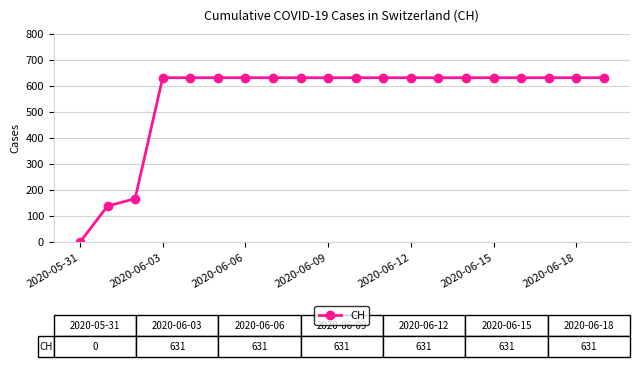

What is the value of the 10th point from the left?

631